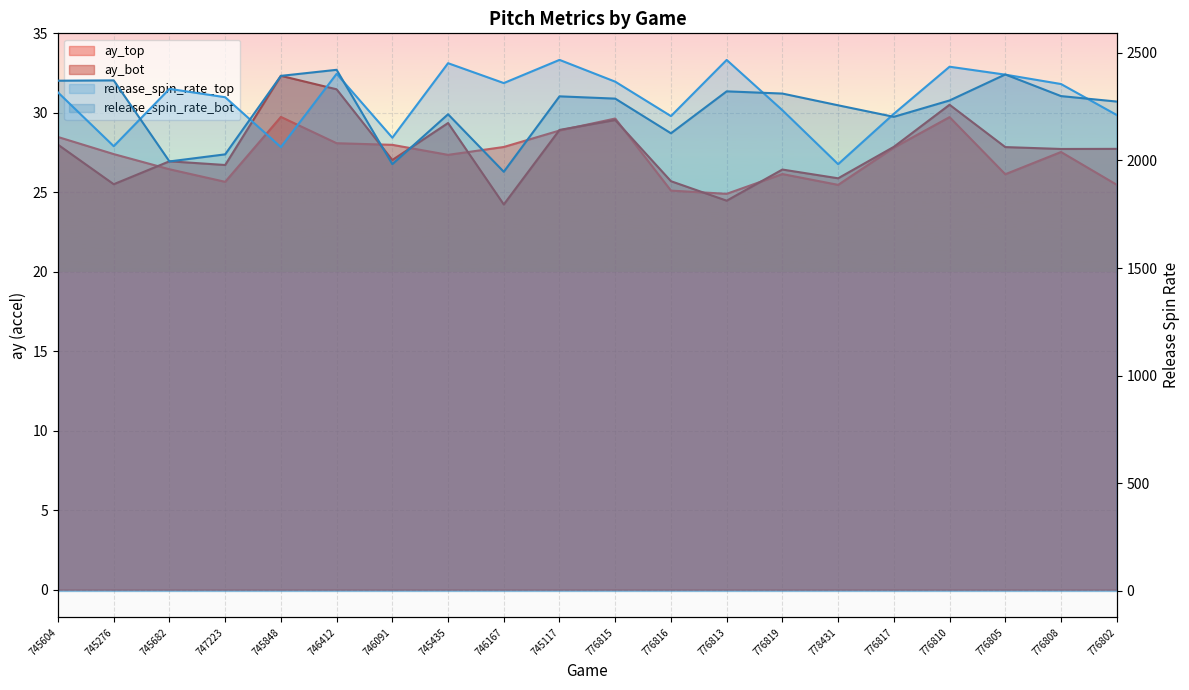

Which series has the largest total across all categories?

release_spin_rate_top